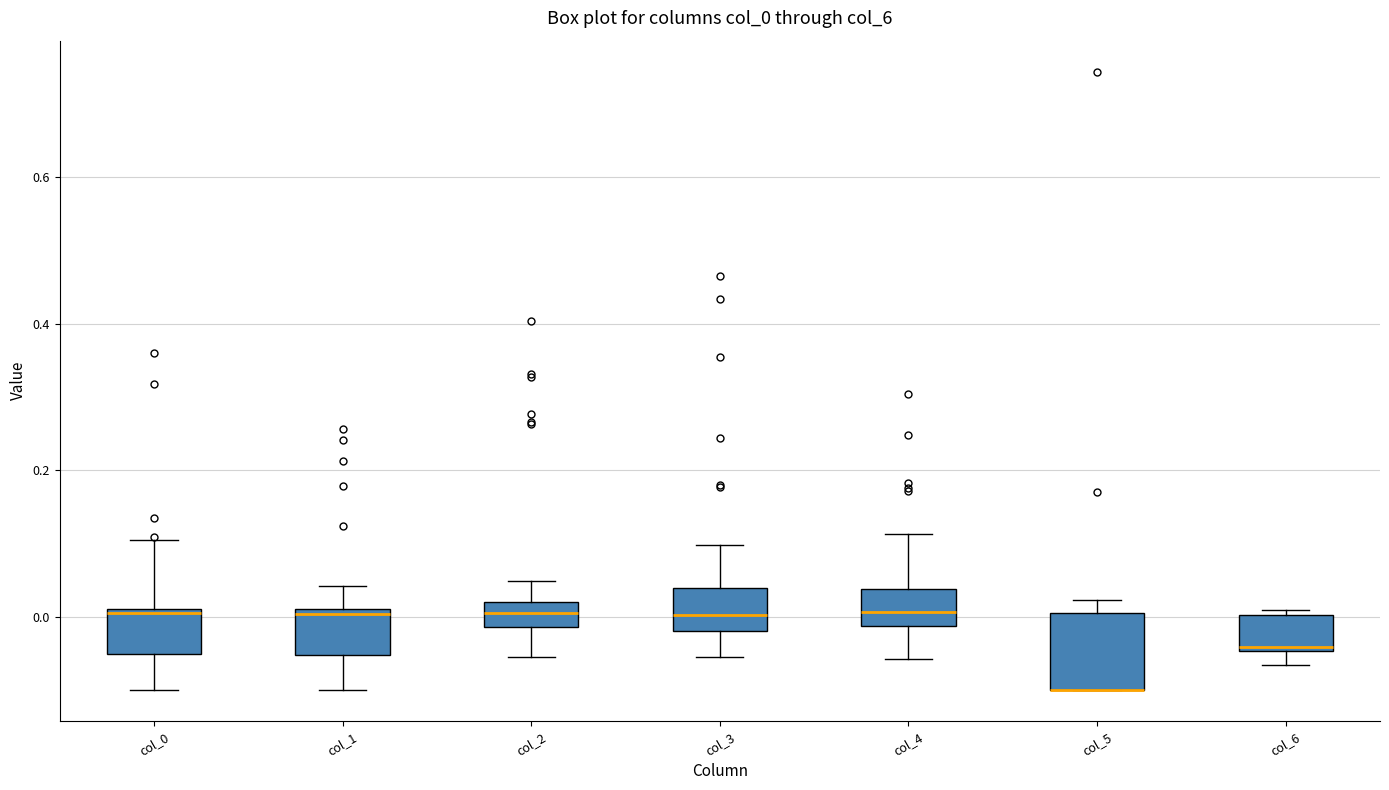

Comparing the boxes themselves (not the whiskers), which one is the tallest?

col_5